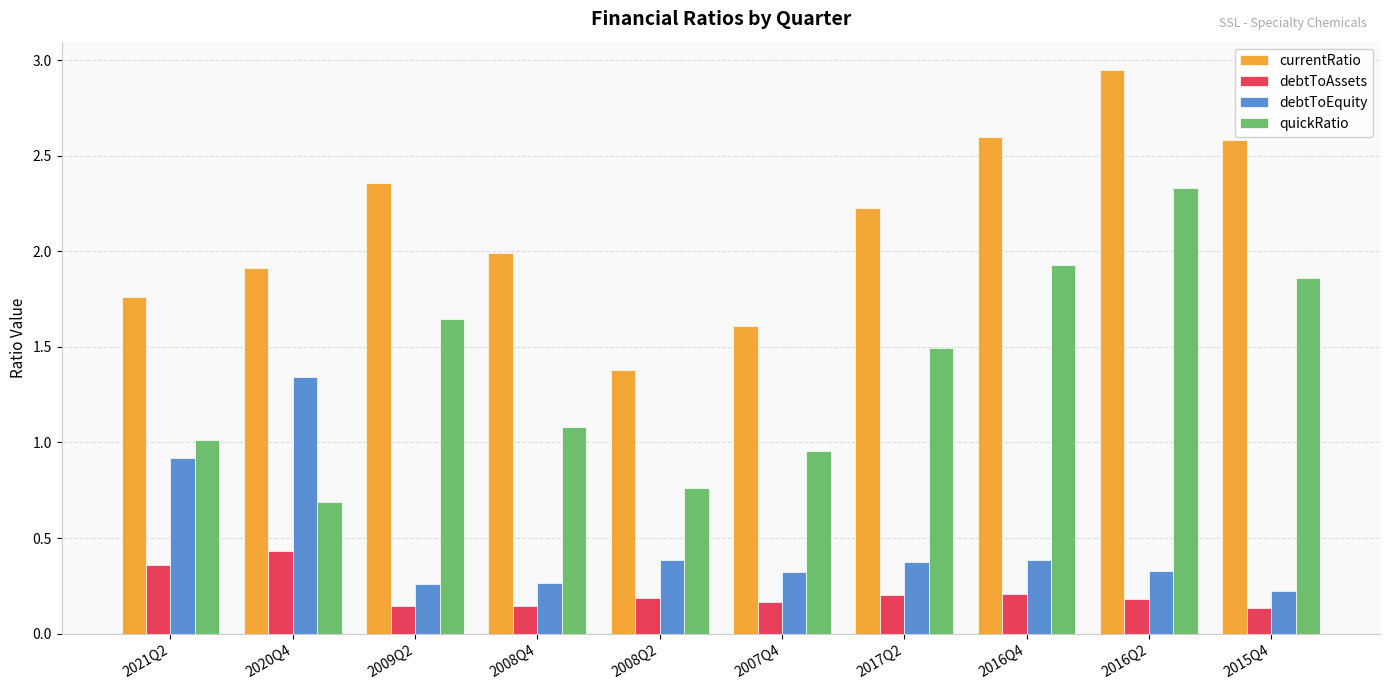

Rank the series at 2008Q4 from highest to lowest value.

currentRatio, quickRatio, debtToEquity, debtToAssets